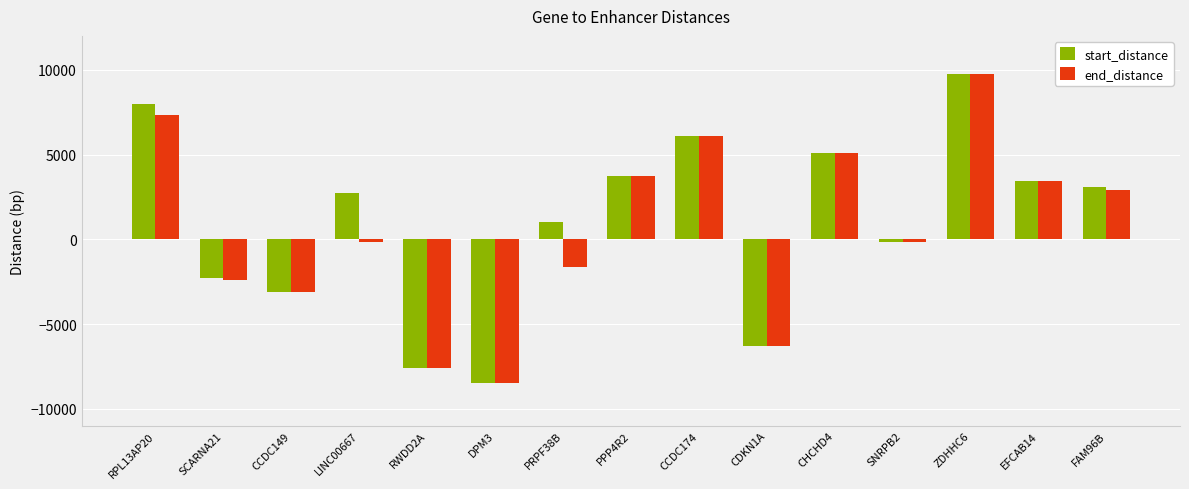

Is the value of end_distance at PPP4R2 greater than the value of start_distance at RPL13AP20?

No